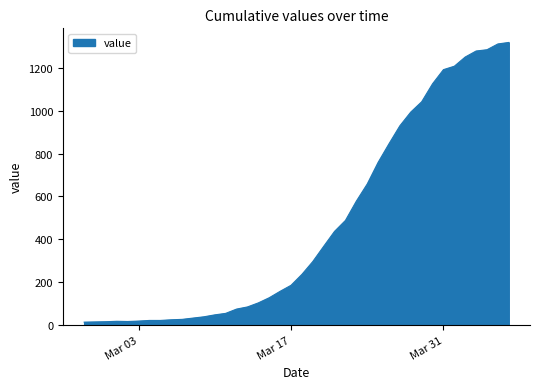

What is the maximum value shown in the chart?

1319